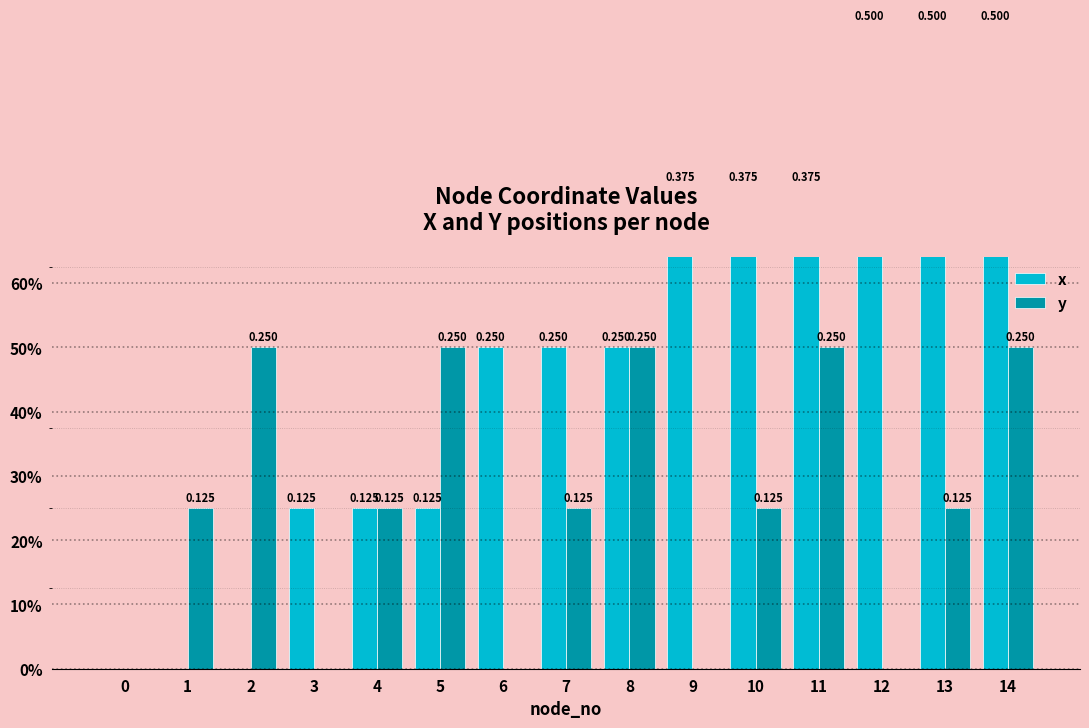

Are the bars horizontal?

No